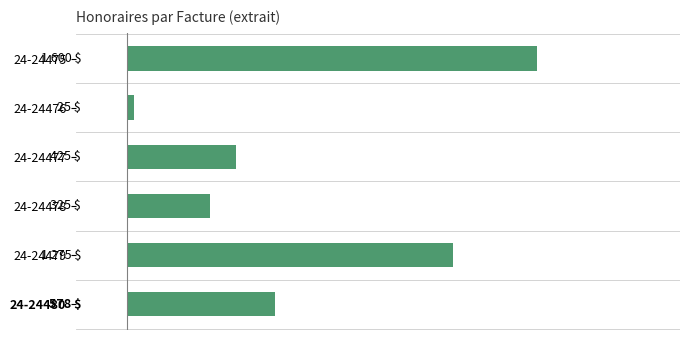

Which has a higher value, 24-24476 or 24-24477?

24-24477